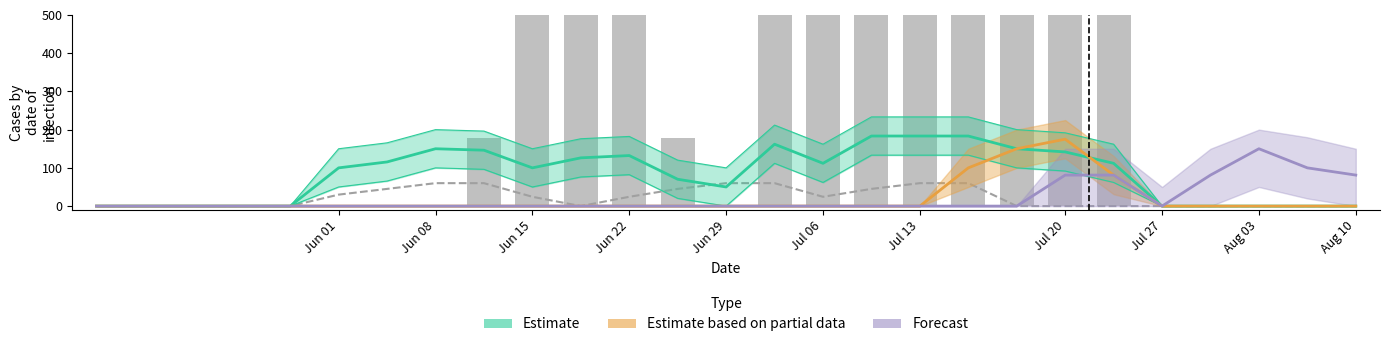

How many categories are shown in the chart?

27